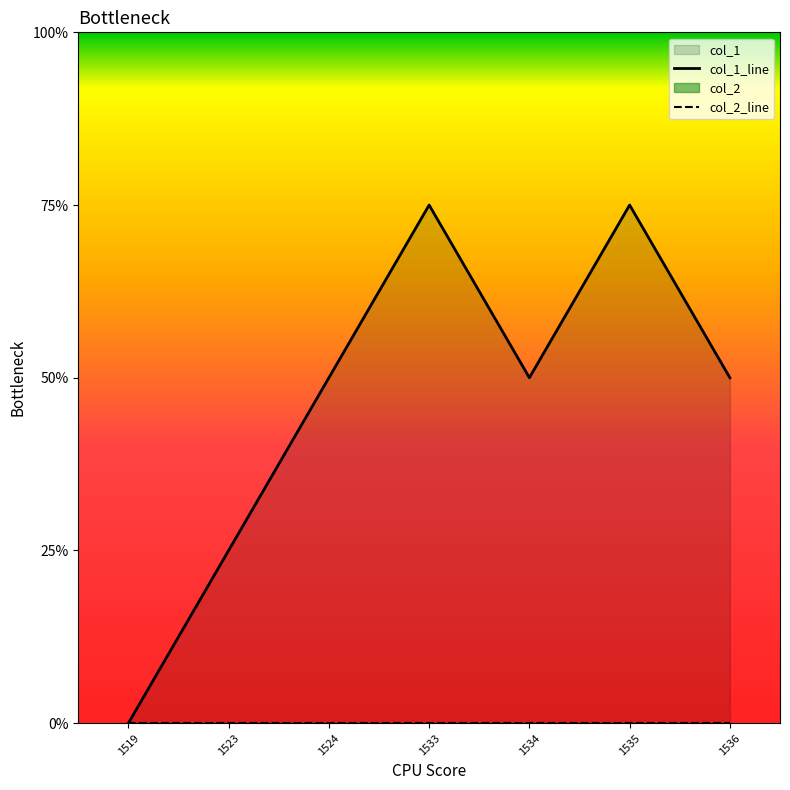

True or false: col_1_line and col_2_line cross at least once.

False